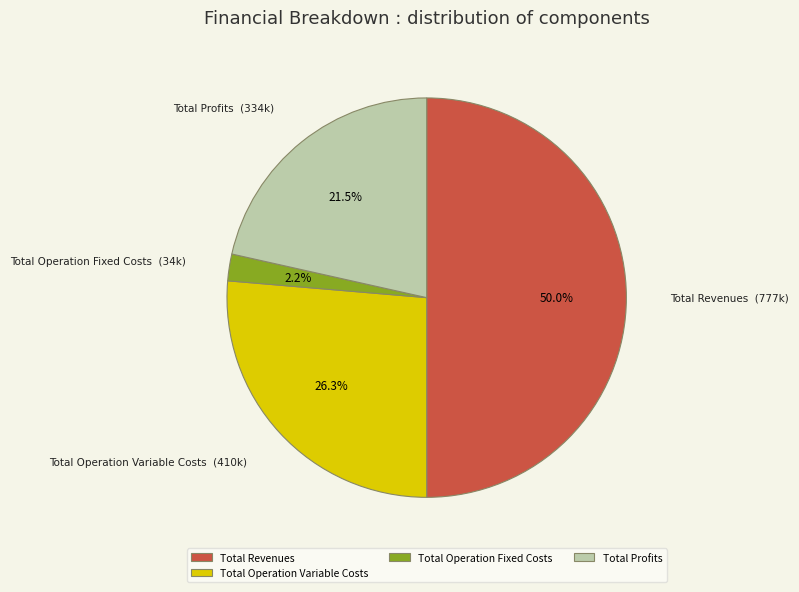

What is the total percentage of Total Profits and Total Operation Fixed Costs?

23.7%